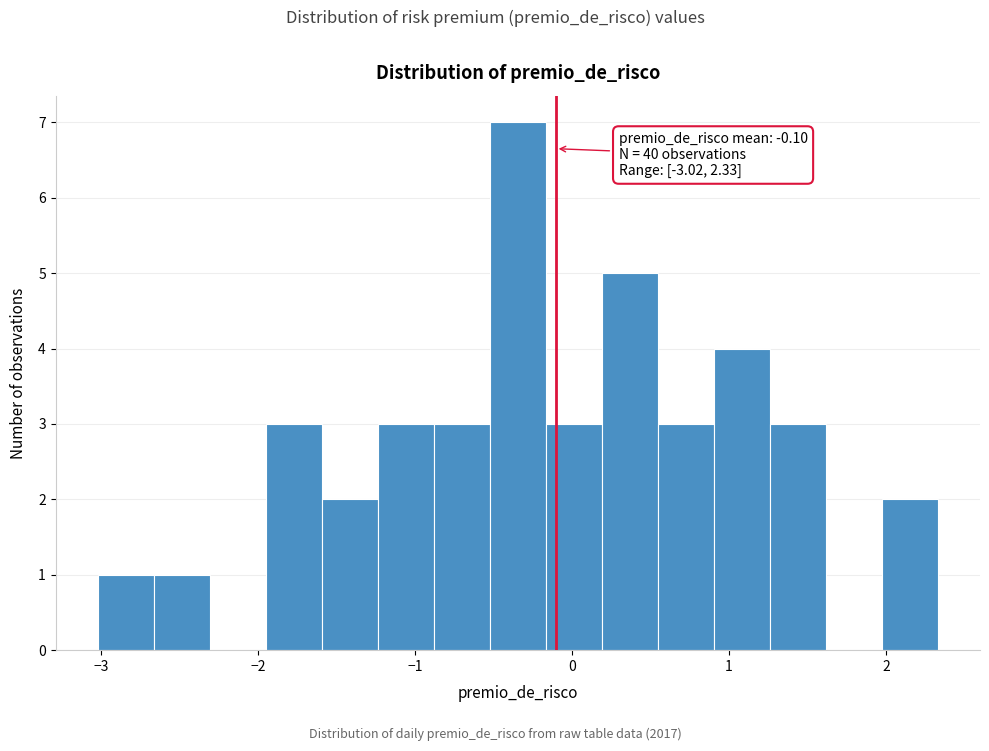

Around what value on the x-axis is the tallest bar? Give the approximate position of its centre, as read against the axis.

-0.3